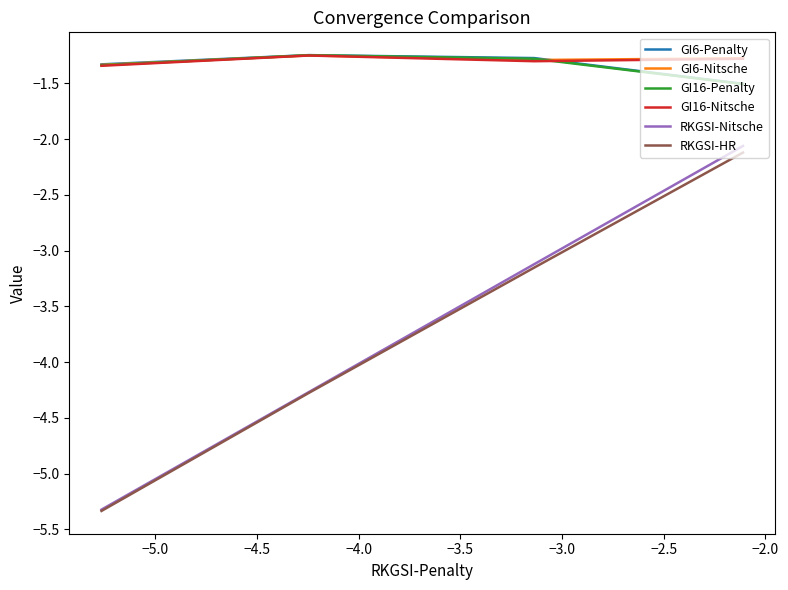

Which series has the widest spread of values?

RKGSI-Nitsche